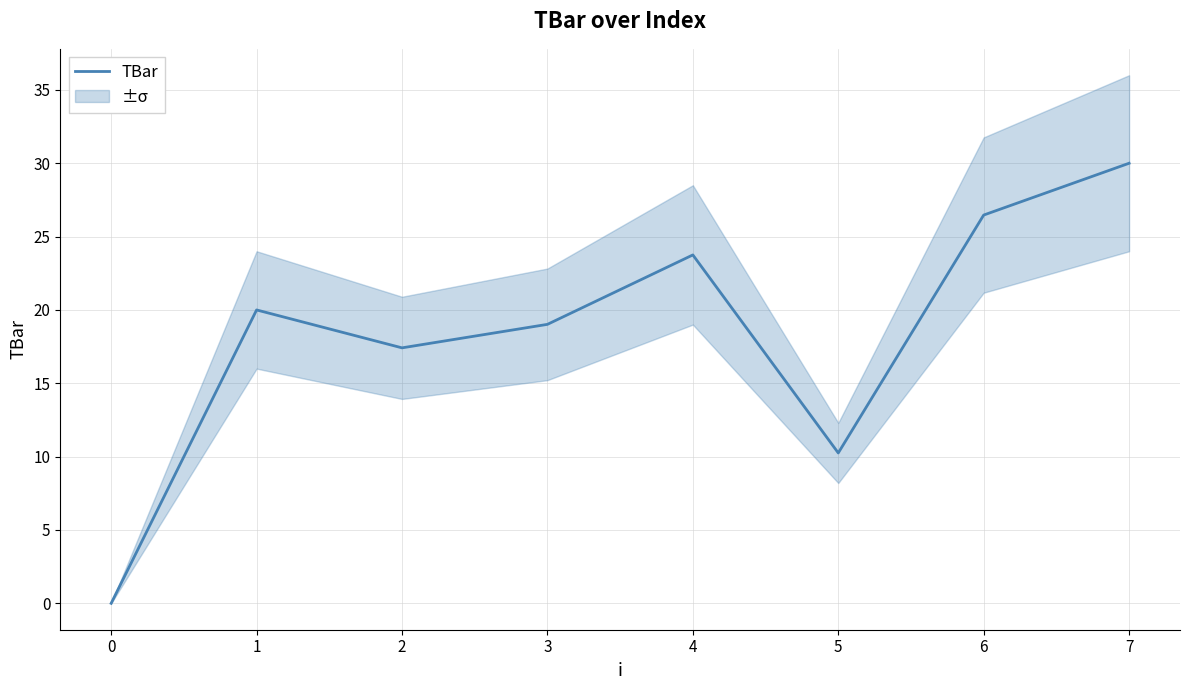

Is this an area chart (filled region under the line)?

No